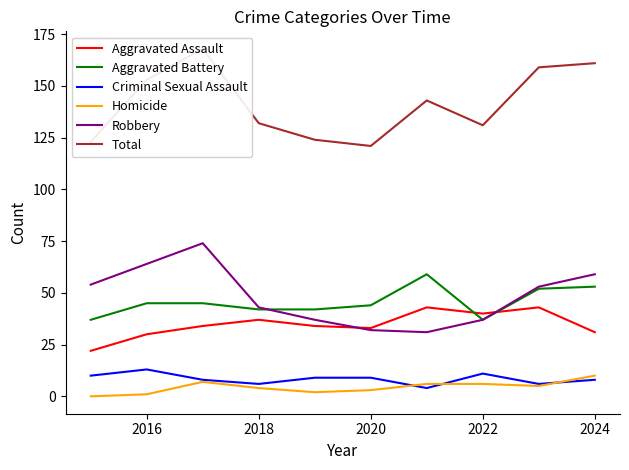

True or false: Criminal Sexual Assault and Aggravated Assault intersect in this chart.

False